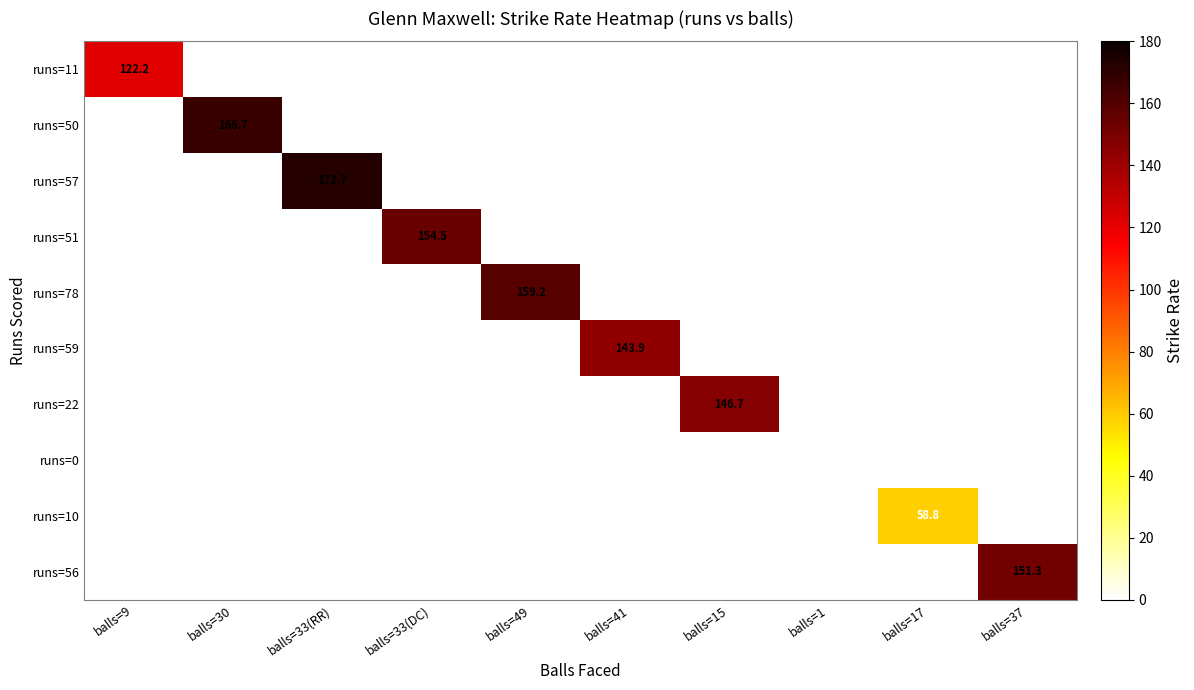

At which category is the sum across all series the highest?

balls=33(RR)